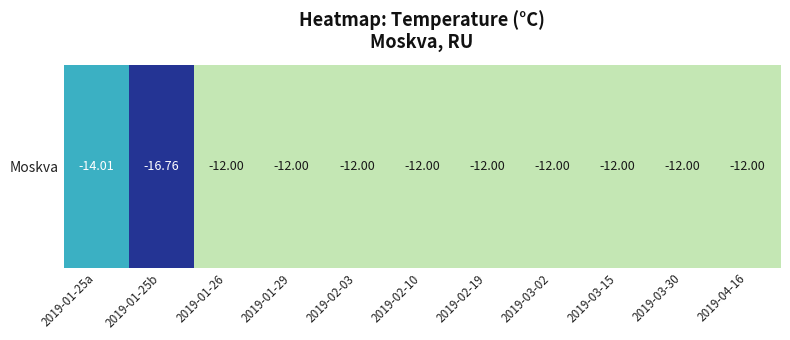

What is the change in value from 2019-01-25b to 2019-02-10?

+4.8